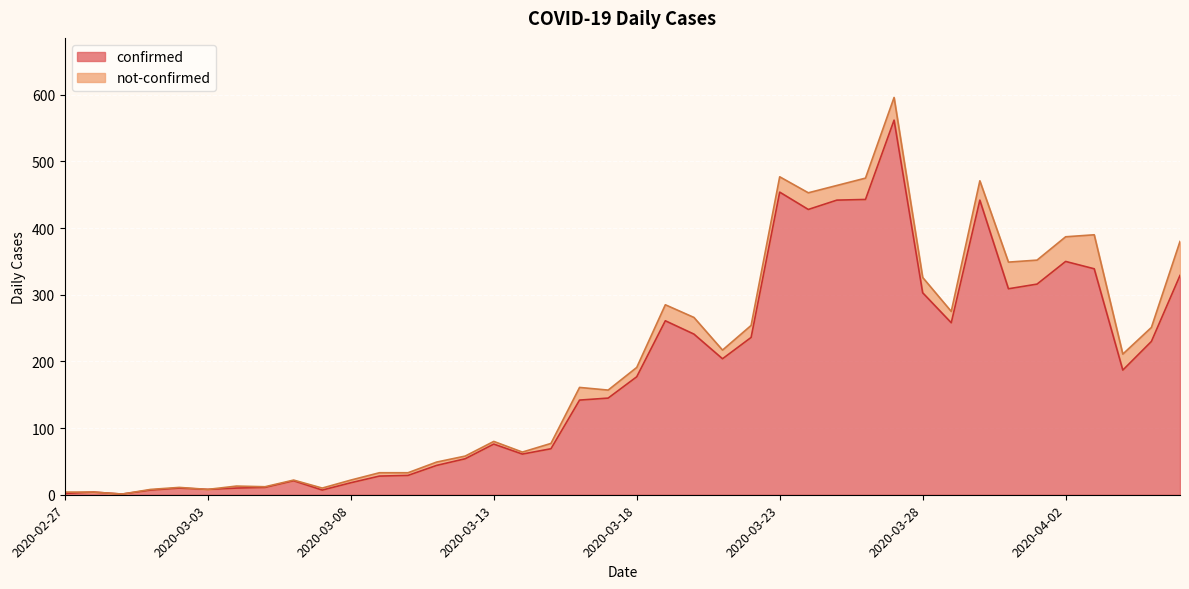

What is the label of the 33rd point from the right?

2020-03-05